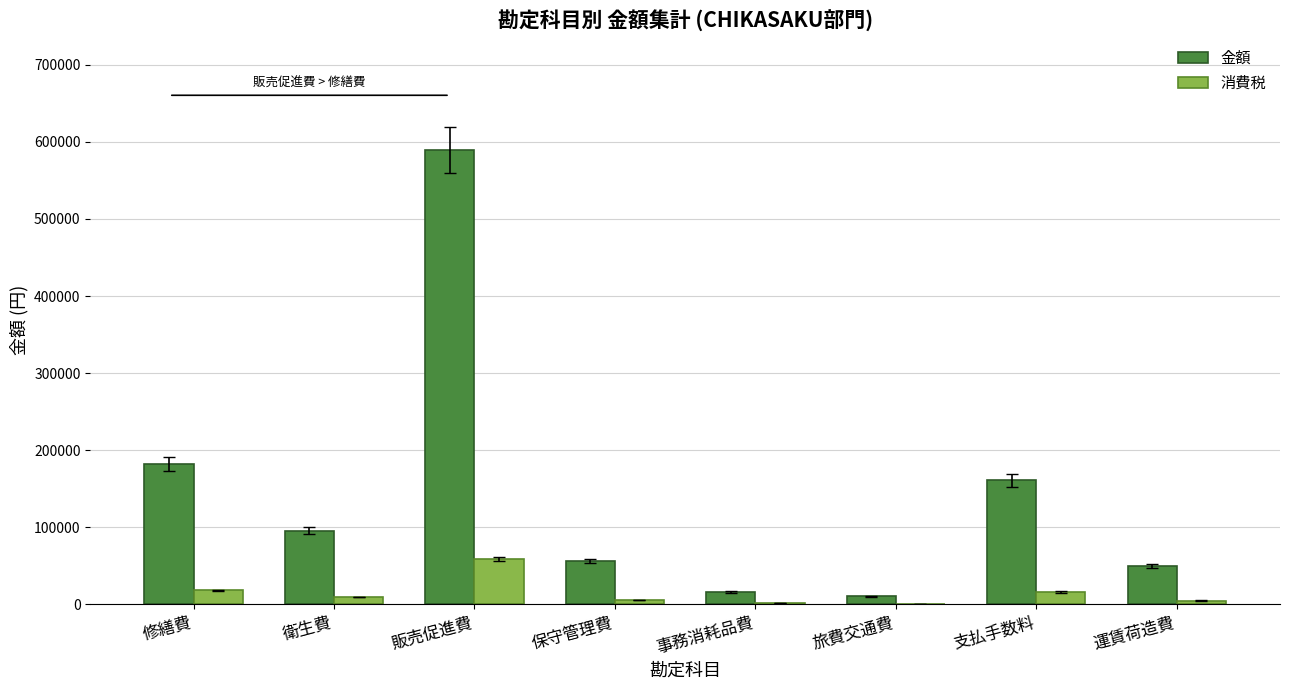

What is the highest value of the 金額 series?

589671